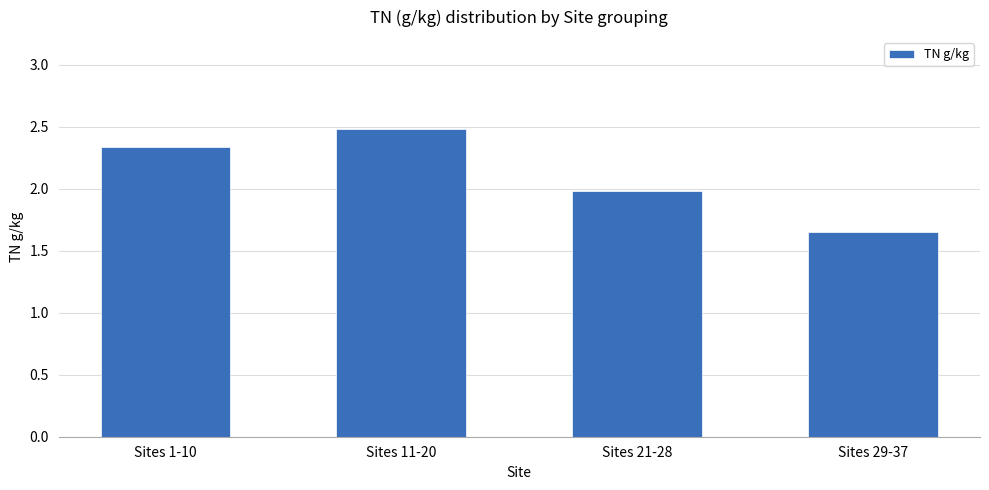

Rank the categories by value from highest to lowest.

Sites 11-20, Sites 1-10, Sites 21-28, Sites 29-37